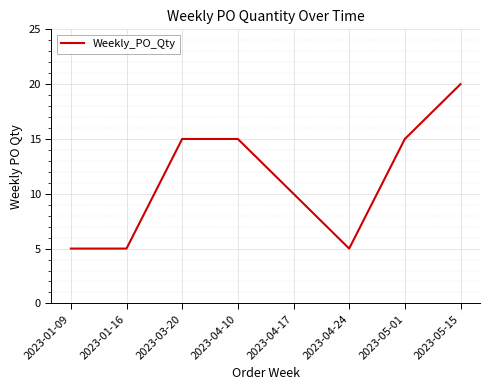

Reading left to right, list all the values displayed in this chart.

5	5	15	15	10	5	15	20